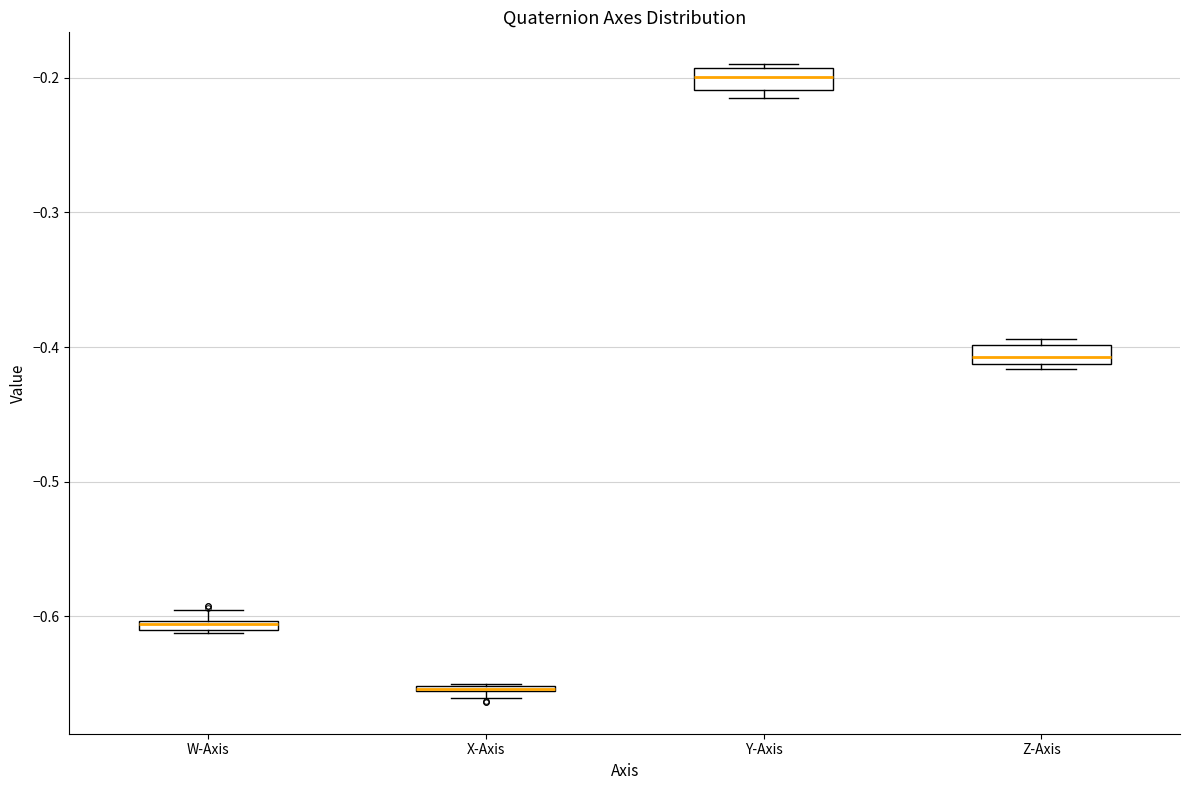

Where is the lower edge of the box for W-Axis on the y-axis? The values are not printed on the chart, so give them approximately, as read against the axis.

-0.61